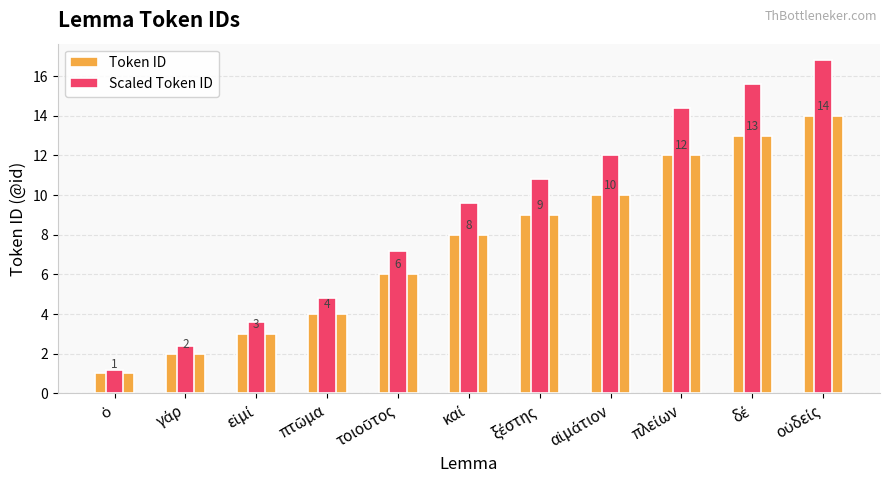

Does the chart contain stacked bars?

No